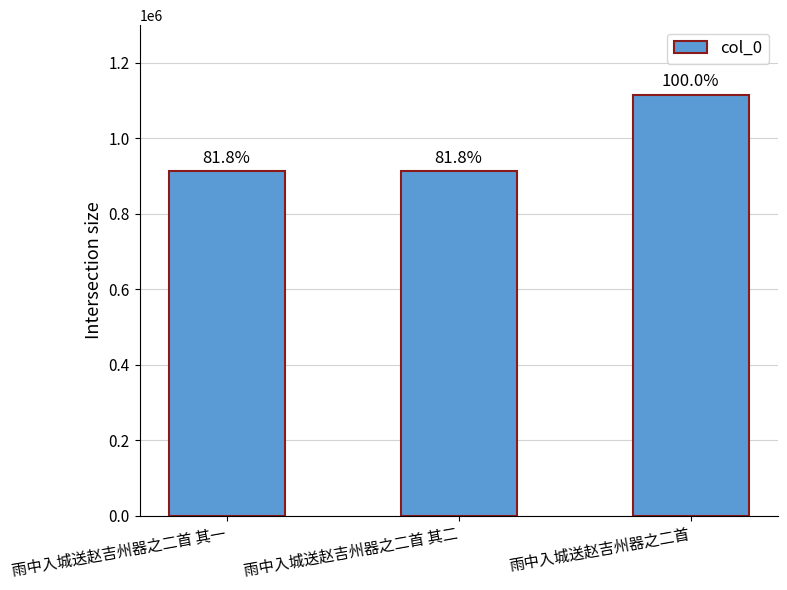

What is the greatest value displayed?

1115787